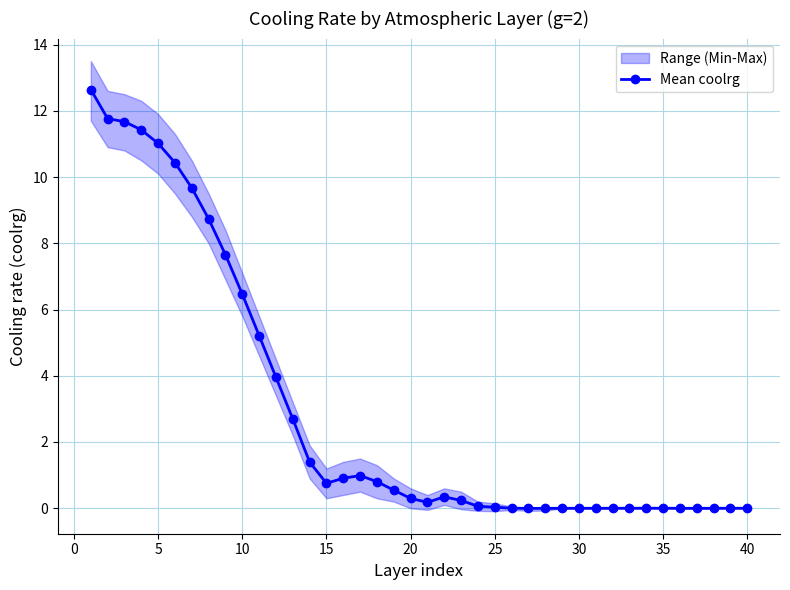

Is this an area chart (filled region under the line)?

No